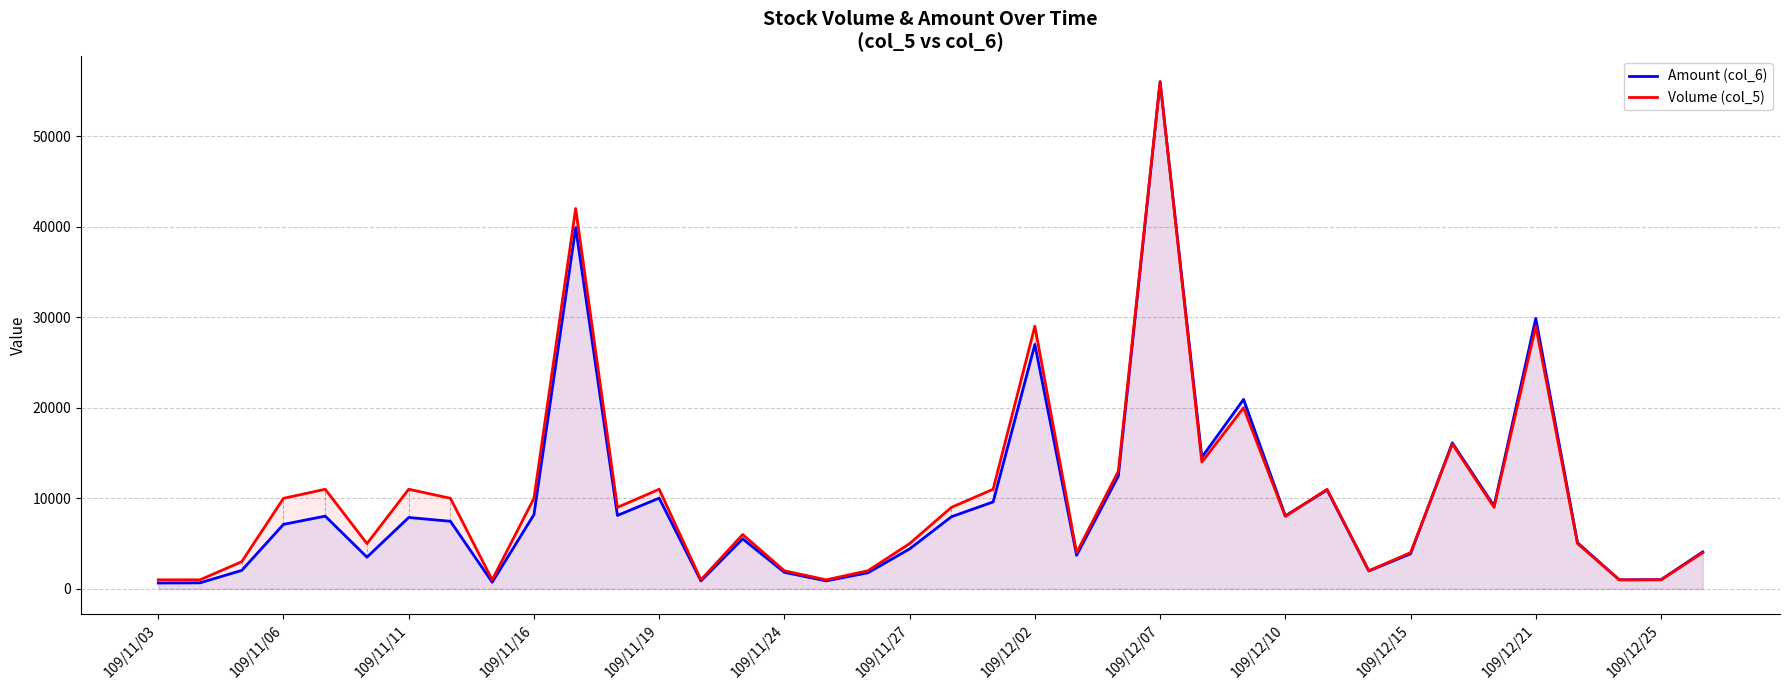

What is the spread (max minus min) of values at 109/12/15?

123.3